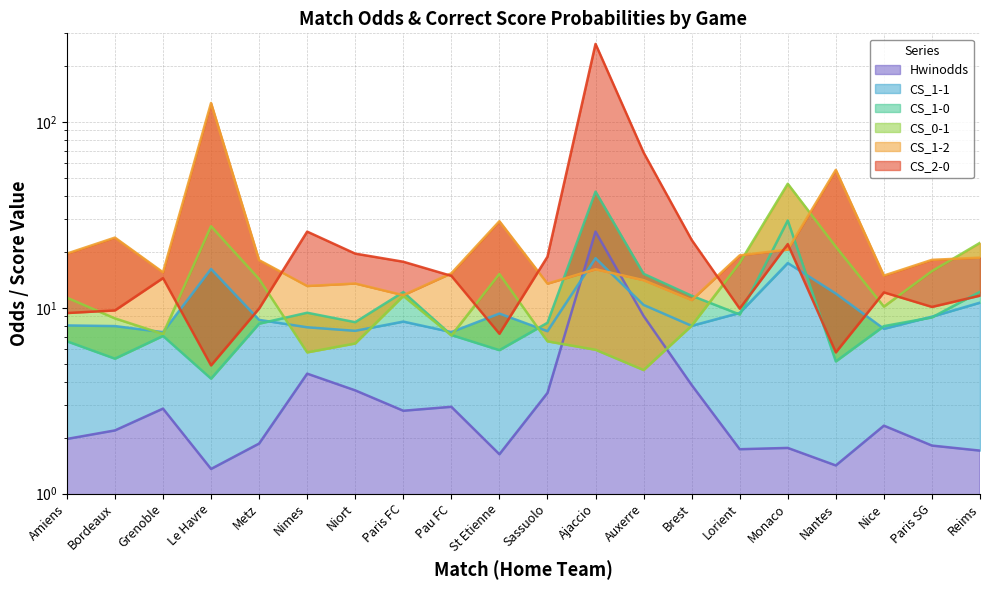

Reading left to right, list all the values displayed in this chart.

Hwinodds: Amiens=2.0	Bordeaux=2.2	Grenoble=2.9	Le Havre=1.4	Metz=1.9	Nimes=4.4	Niort=3.6	Paris FC=2.8	Pau FC=2.9	St Etienne=1.6	Sassuolo=3.5	Ajaccio=25.7	Auxerre=9.0	Brest=3.8	Lorient=1.7	Monaco=1.8	Nantes=1.4	Nice=2.3	Paris SG=1.8	Reims=1.7
CS_1-0: Amiens=6.6	Bordeaux=5.3	Grenoble=7.1	Le Havre=4.2	Metz=8.2	Nimes=9.4	Niort=8.4	Paris FC=12.2	Pau FC=7.1	St Etienne=5.9	Sassuolo=8.3	Ajaccio=42.2	Auxerre=15.2	Brest=11.6	Lorient=9.2	Monaco=29.5	Nantes=5.1	Nice=8.0	Paris SG=8.9	Reims=12.2
CS_0-1: Amiens=11.3	Bordeaux=8.8	Grenoble=7.2	Le Havre=27.5	Metz=14.3	Nimes=5.8	Niort=6.4	Paris FC=11.6	Pau FC=7.1	St Etienne=15.2	Sassuolo=6.6	Ajaccio=5.9	Auxerre=4.6	Brest=8.0	Lorient=17.5	Monaco=46.5	Nantes=21.3	Nice=10.2	Paris SG=15.7	Reims=22.4
CS_2-0: Amiens=9.4	Bordeaux=9.7	Grenoble=14.5	Le Havre=4.9	Metz=9.9	Nimes=25.7	Niort=19.6	Paris FC=17.7	Pau FC=14.9	St Etienne=7.3	Sassuolo=18.8	Ajaccio=263.2	Auxerre=68.5	Brest=23.2	Lorient=9.9	Monaco=22.0	Nantes=5.8	Nice=12.1	Paris SG=10.1	Reims=11.6
CS_1-2: Amiens=19.6	Bordeaux=23.9	Grenoble=15.5	Le Havre=126.6	Metz=18.1	Nimes=13.1	Niort=13.5	Paris FC=11.7	Pau FC=15.3	St Etienne=29.2	Sassuolo=13.5	Ajaccio=16.1	Auxerre=14.1	Brest=11.0	Lorient=19.2	Monaco=20.6	Nantes=55.2	Nice=14.9	Paris SG=18.1	Reims=18.6
CS_1-1: Amiens=8.0	Bordeaux=8.0	Grenoble=7.4	Le Havre=16.2	Metz=8.6	Nimes=7.9	Niort=7.5	Paris FC=8.4	Pau FC=7.4	St Etienne=9.3	Sassuolo=7.5	Ajaccio=18.5	Auxerre=10.4	Brest=8.0	Lorient=9.4	Monaco=17.4	Nantes=11.9	Nice=7.7	Paris SG=9.0	Reims=10.7